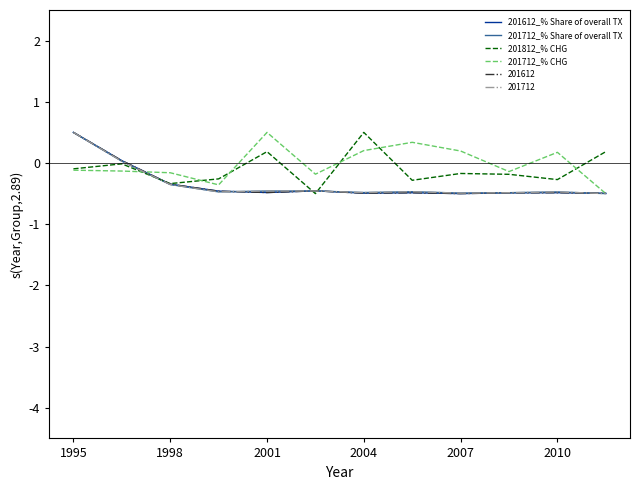

What is the lowest value of the 201712_% CHG series?

-0.5